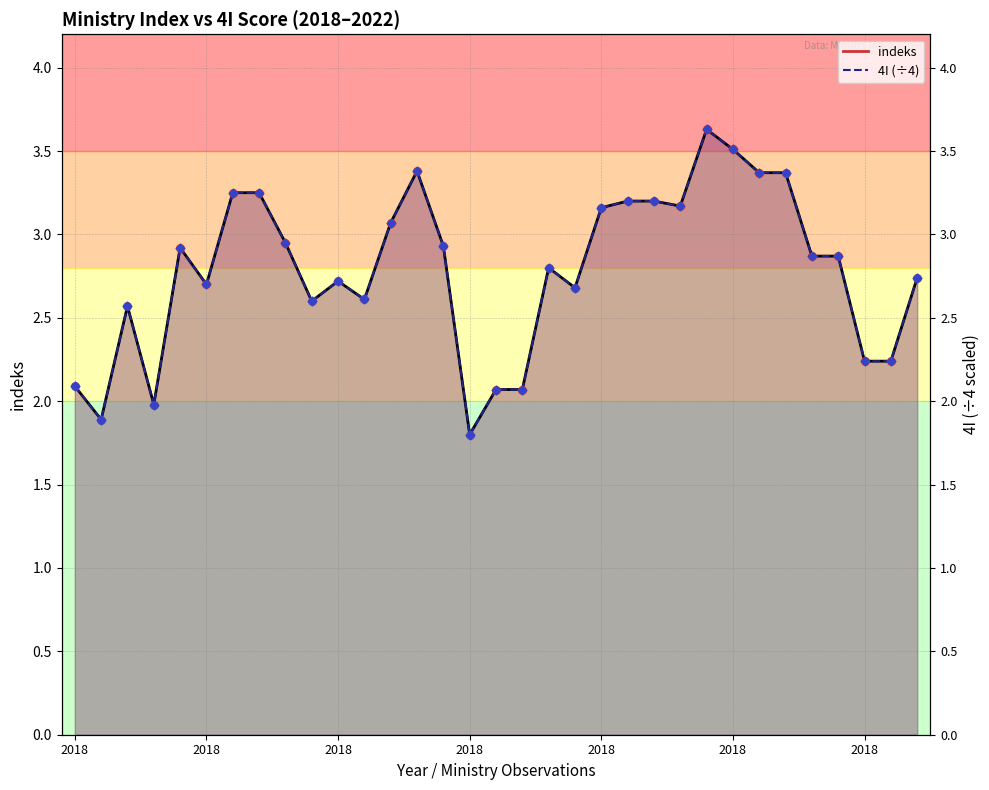

Which series has the widest spread of Y values?

indeks